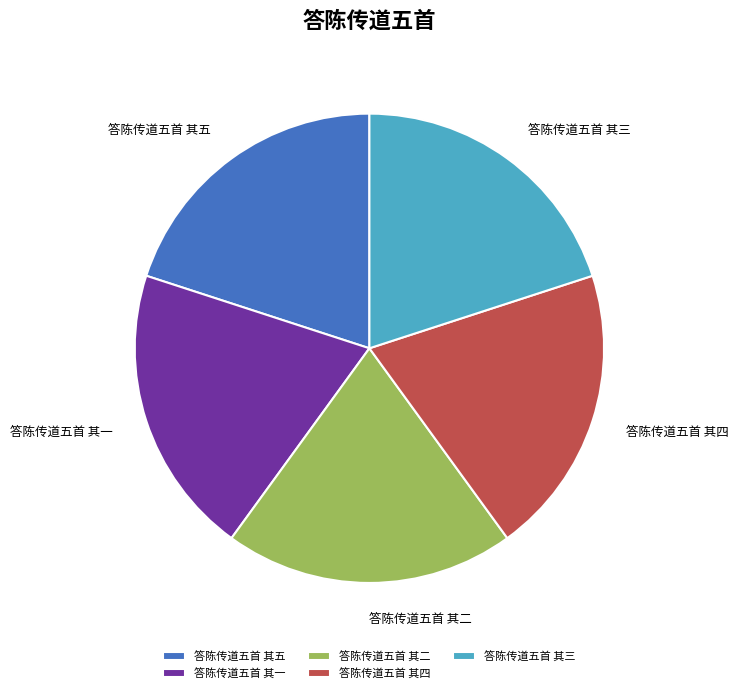

Do 答陈传道五首 其三 and 答陈传道五首 其四 together represent more than half of the pie?

No